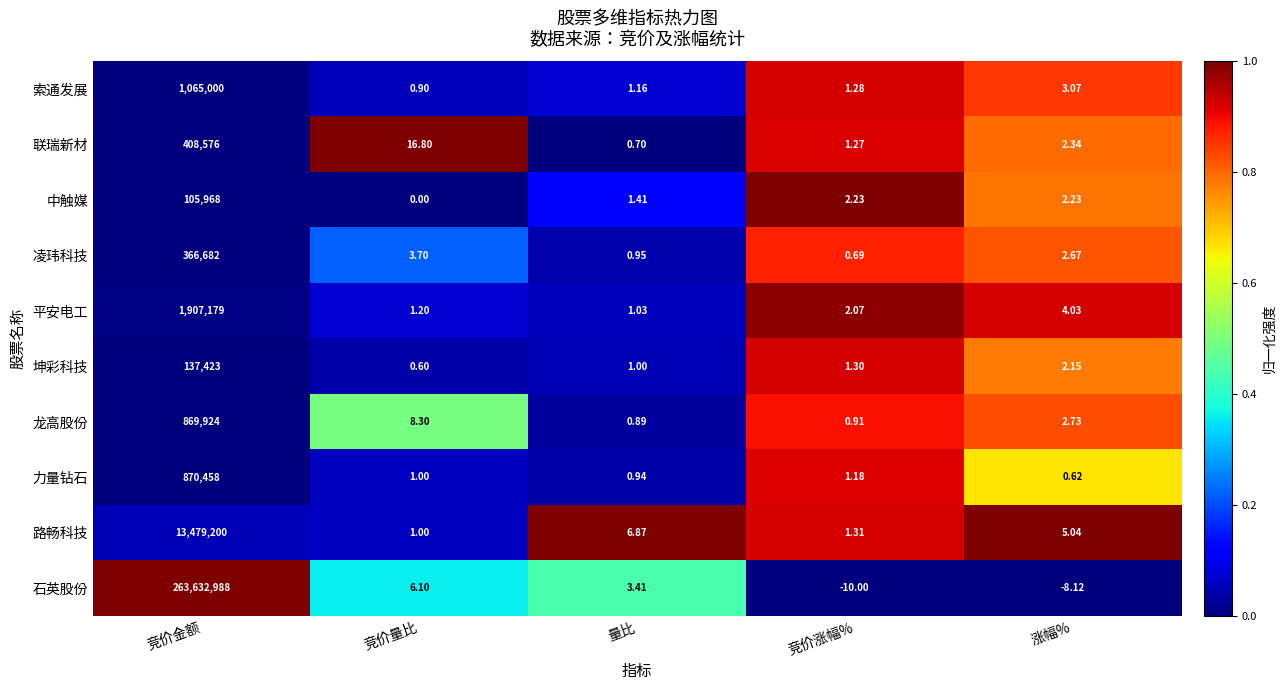

Is the value of 索通发展 at 竞价量比 greater than the value of 龙高股份 at 量比?

Yes